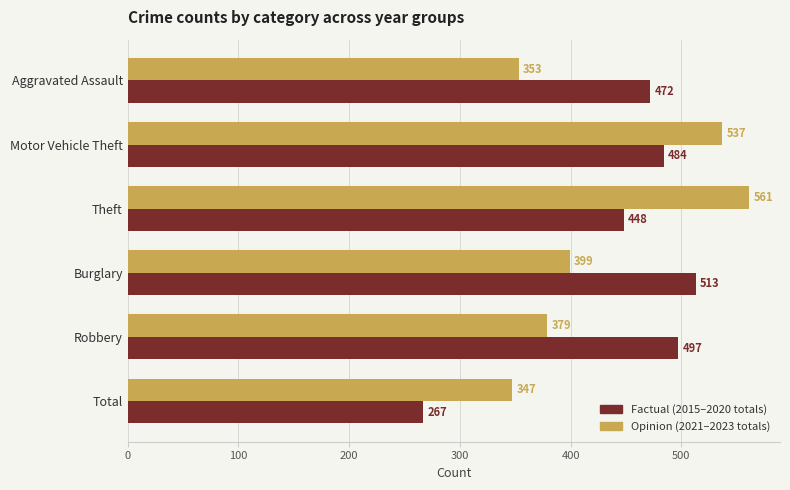

At which category is the sum across all series the highest?

Motor Vehicle Theft